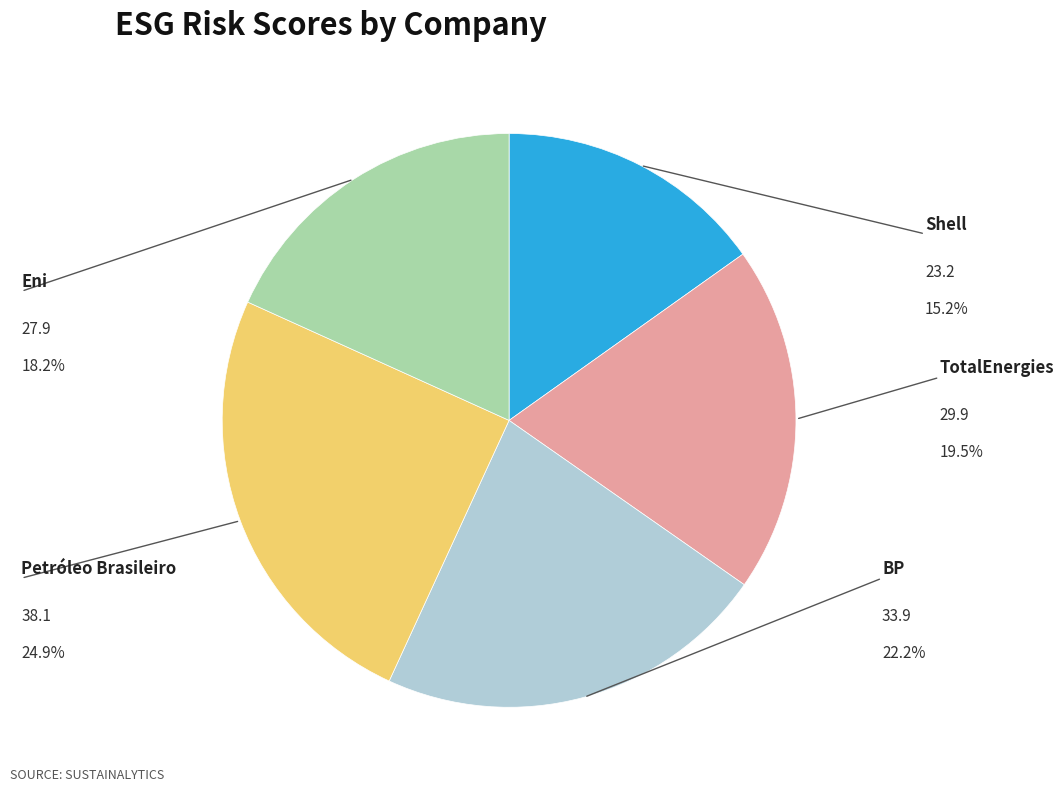

How many slices are in this pie chart?

5